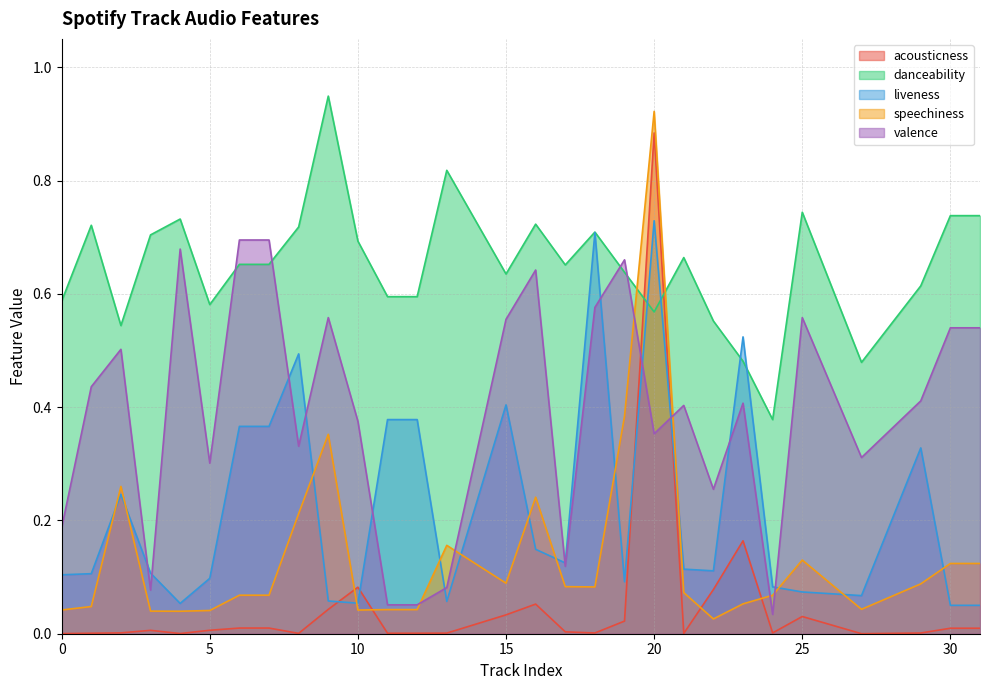

What is the highest value of the speechiness series?

0.9